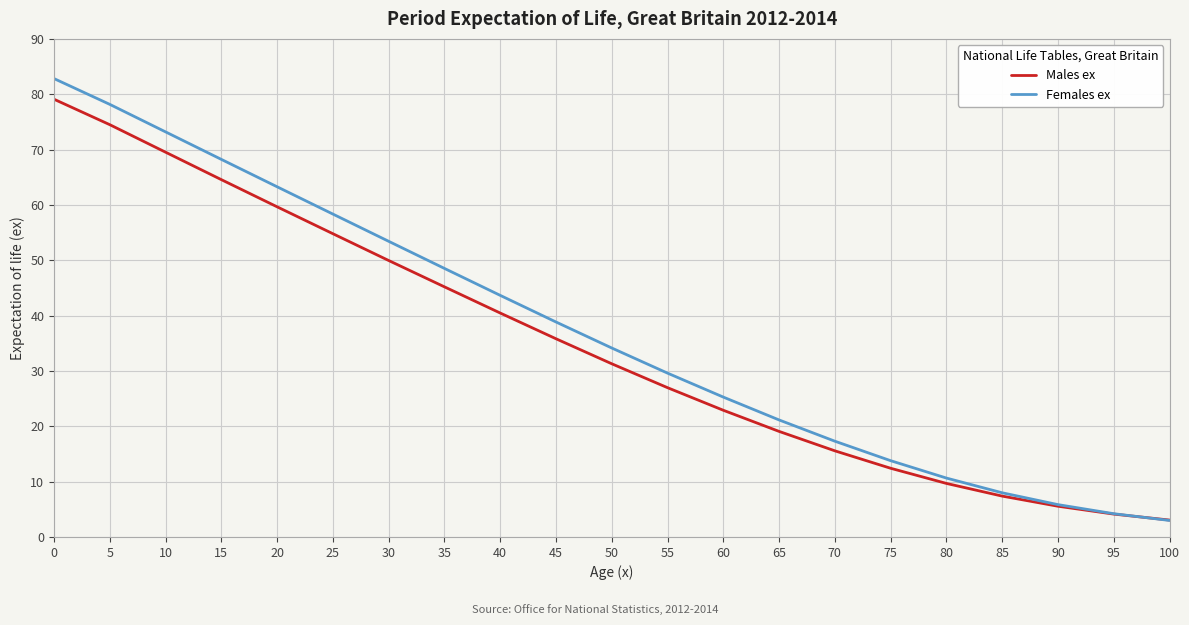

At how many categories does at least one series exceed 23?

13